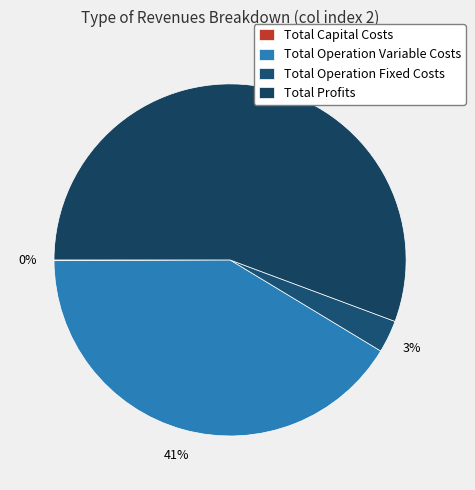

To the nearest percent, what percentage of the pie is Total Profits?

56%